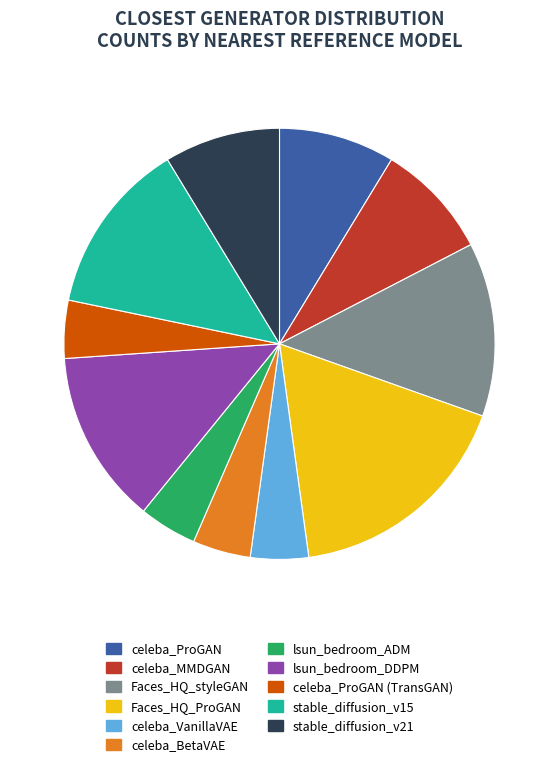

Is there a majority slice in this chart?

No